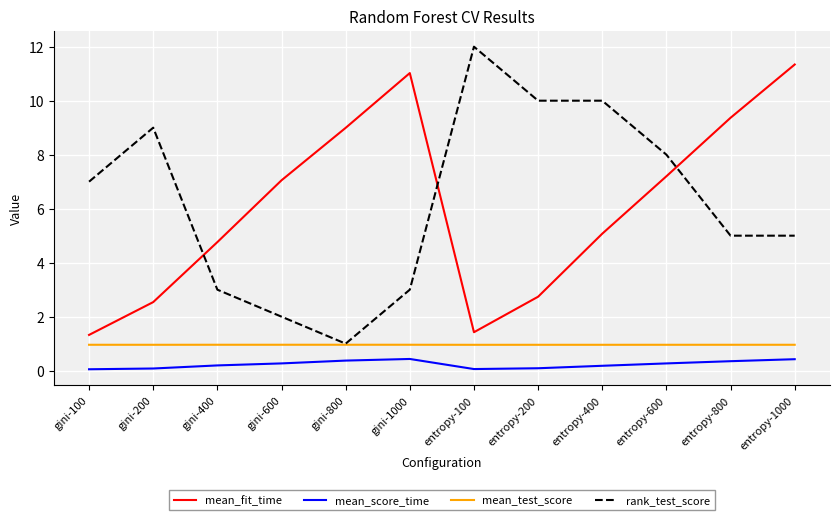

True or false: mean_test_score has a value of 1.0 at gini-200.

True